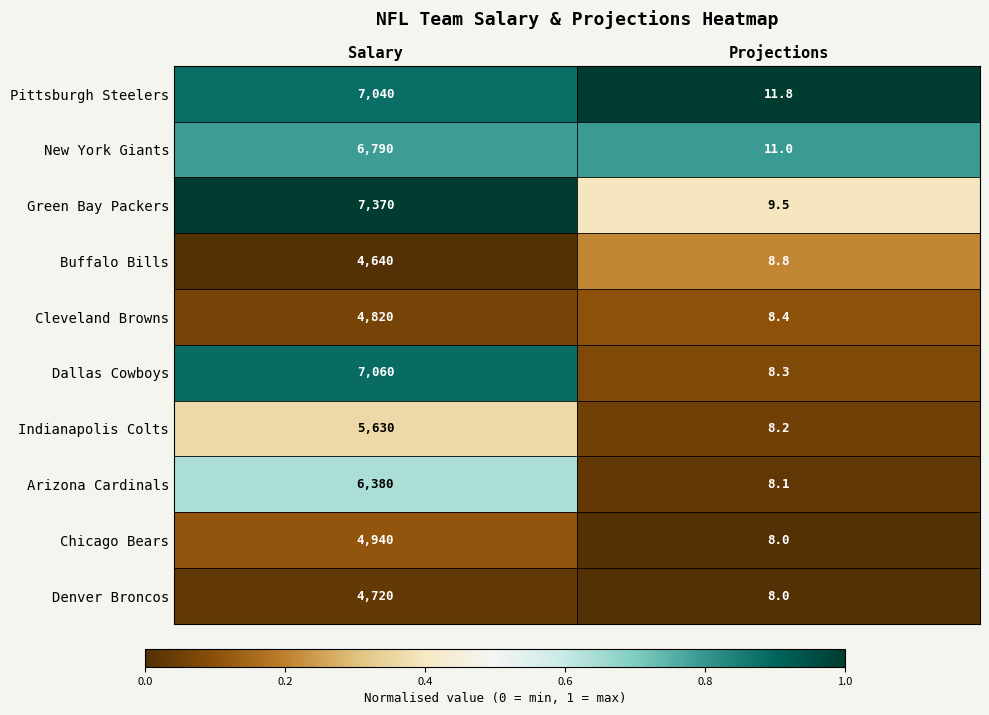

The value of Chicago Bears at Projections is 5.5. True or false?

False